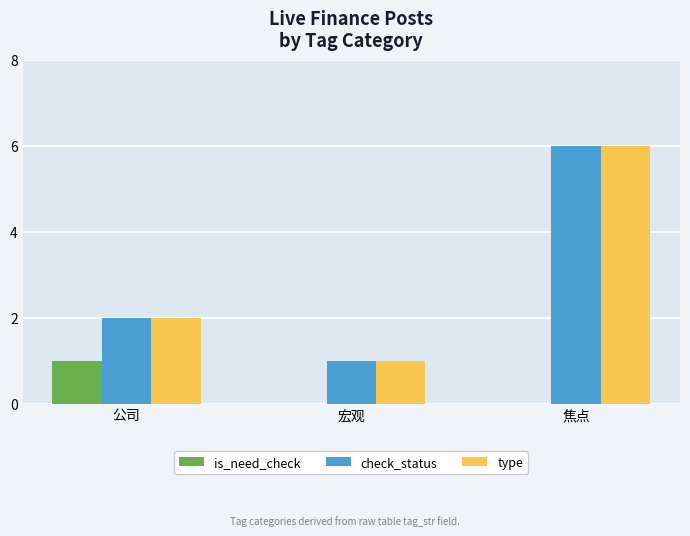

At which label does check_status reach its peak?

焦点